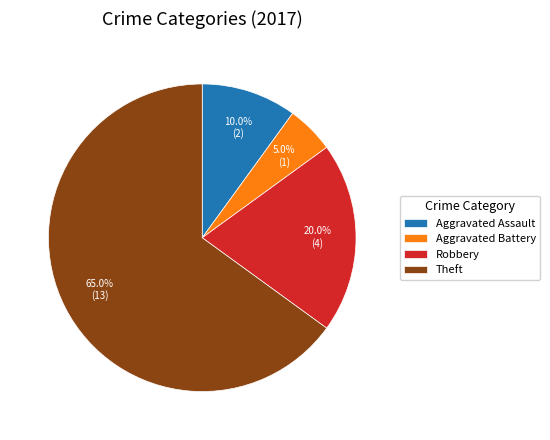

Is it true that Aggravated Assault is 10% of the pie?

True